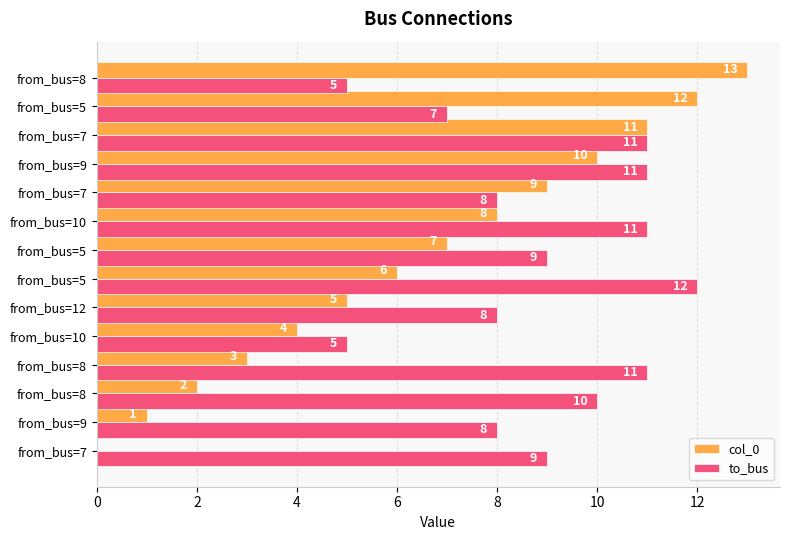

How many values in col_0 are above zero?

13